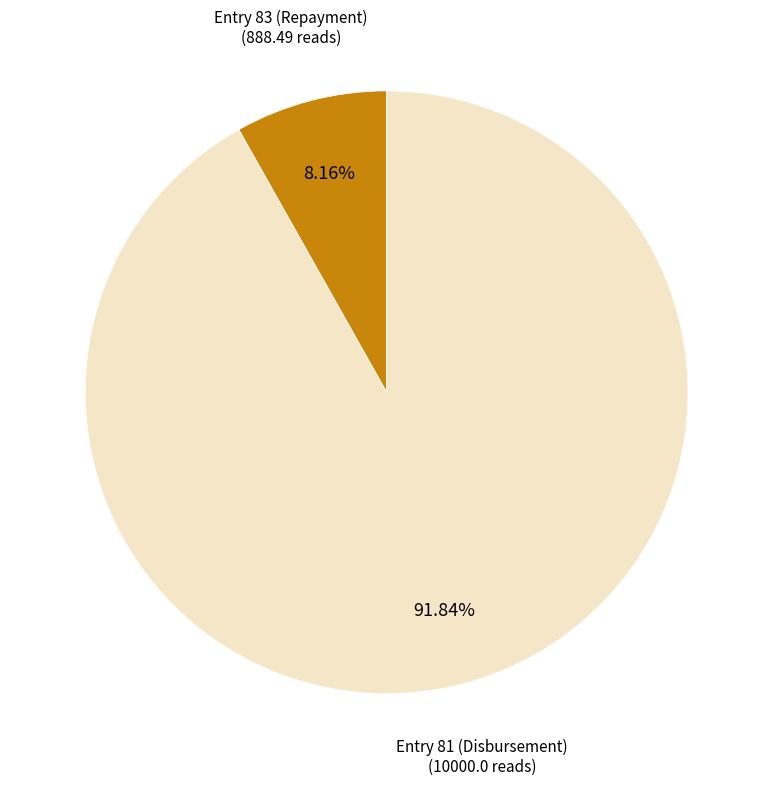

Which category has the smallest portion of the pie?

Entry 83 (Repayment)